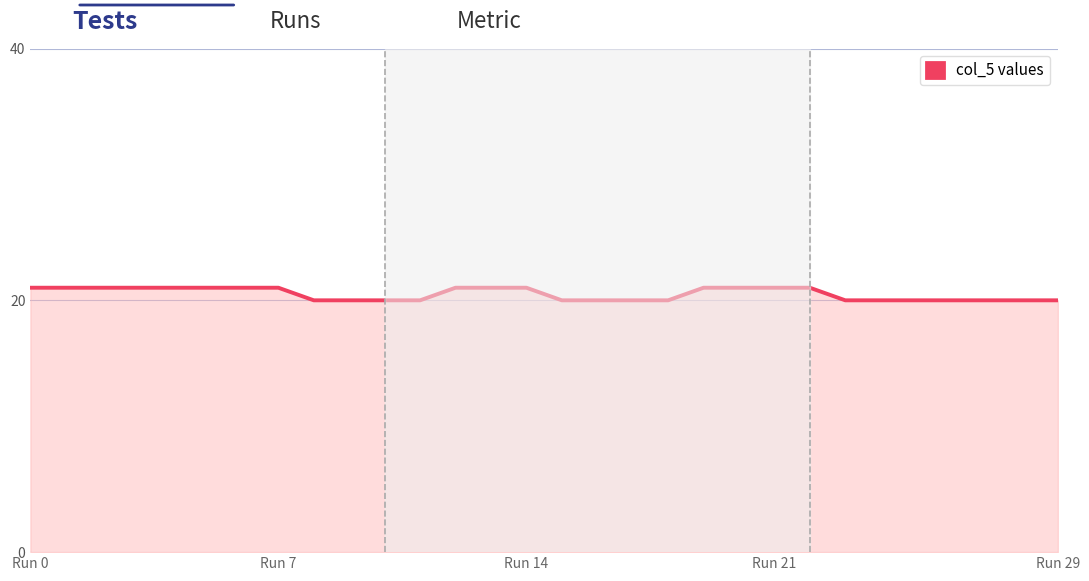

What is the greatest value displayed?

21